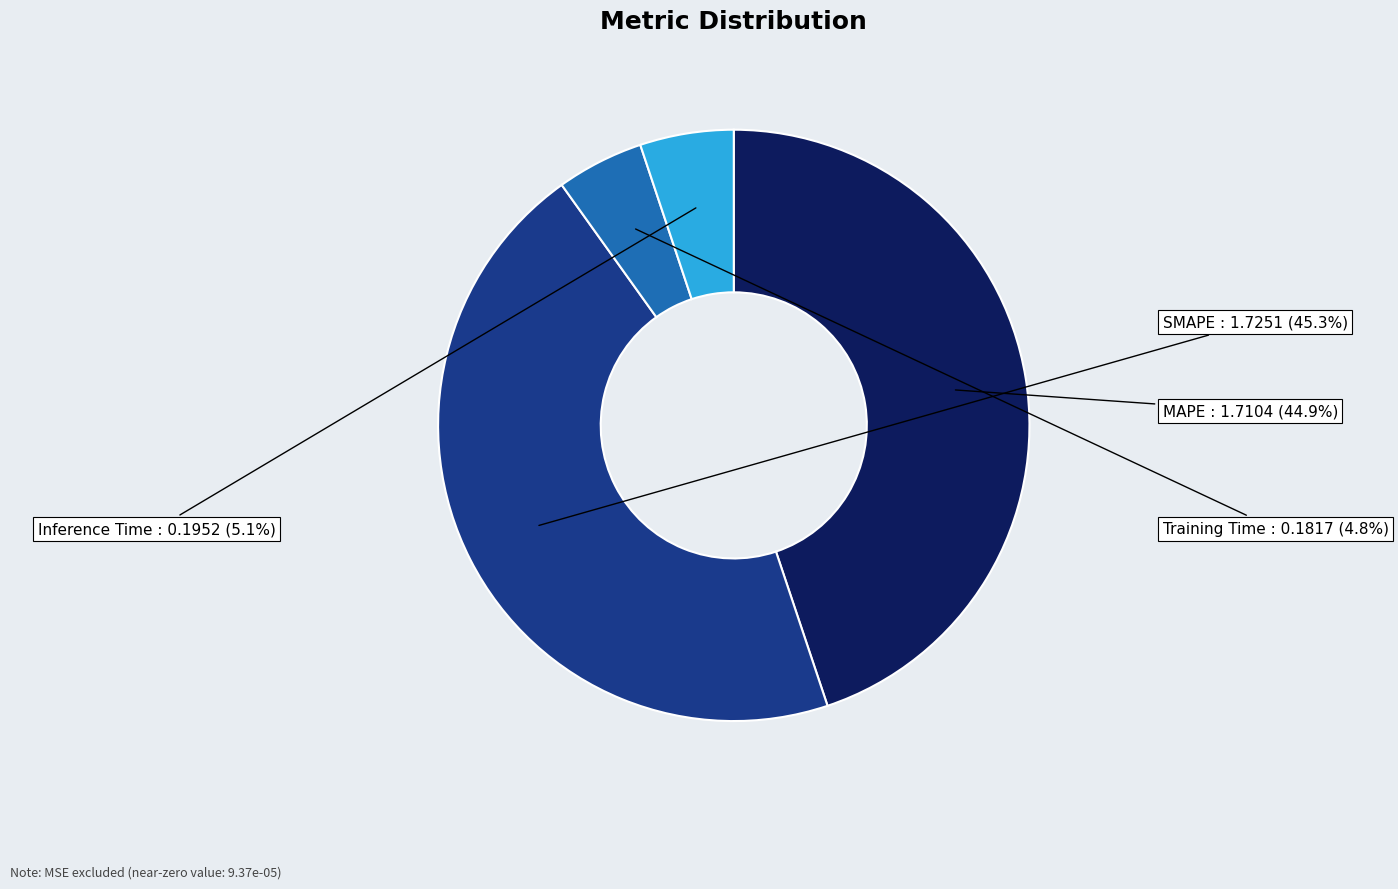

To the nearest percent, what percentage of the pie is SMAPE?

45%